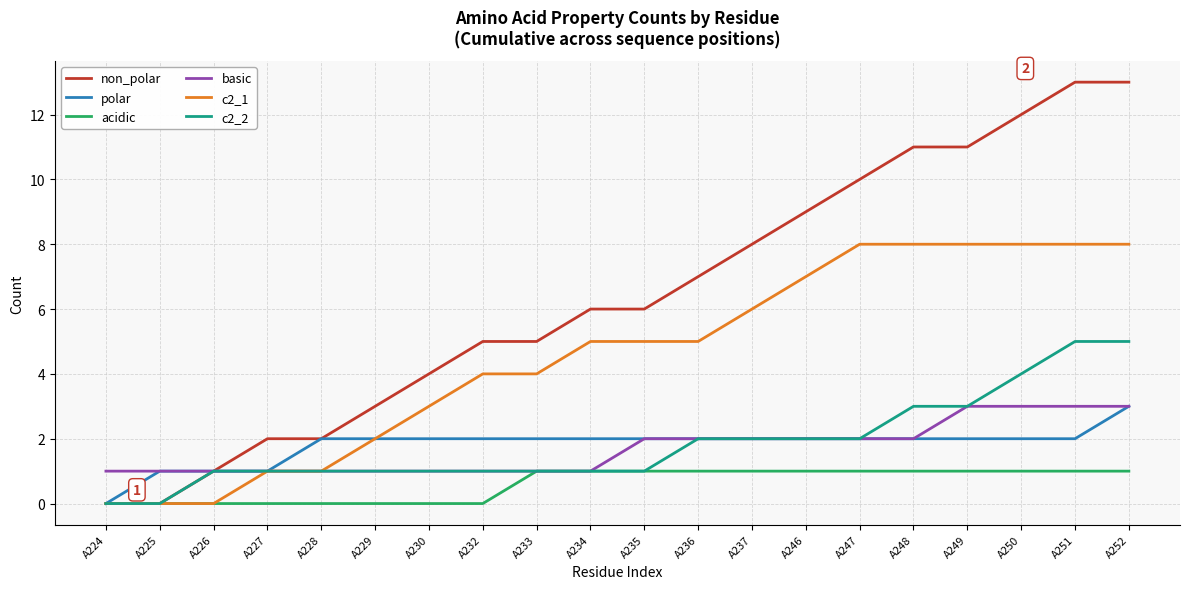

What are all the series names shown in the legend?

non_polar, polar, acidic, basic, c2_1, c2_2